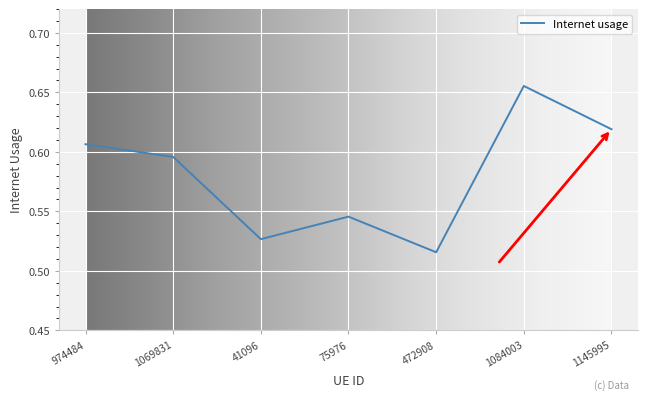

True or false: there are more than 0 points higher than both neighbors.

True